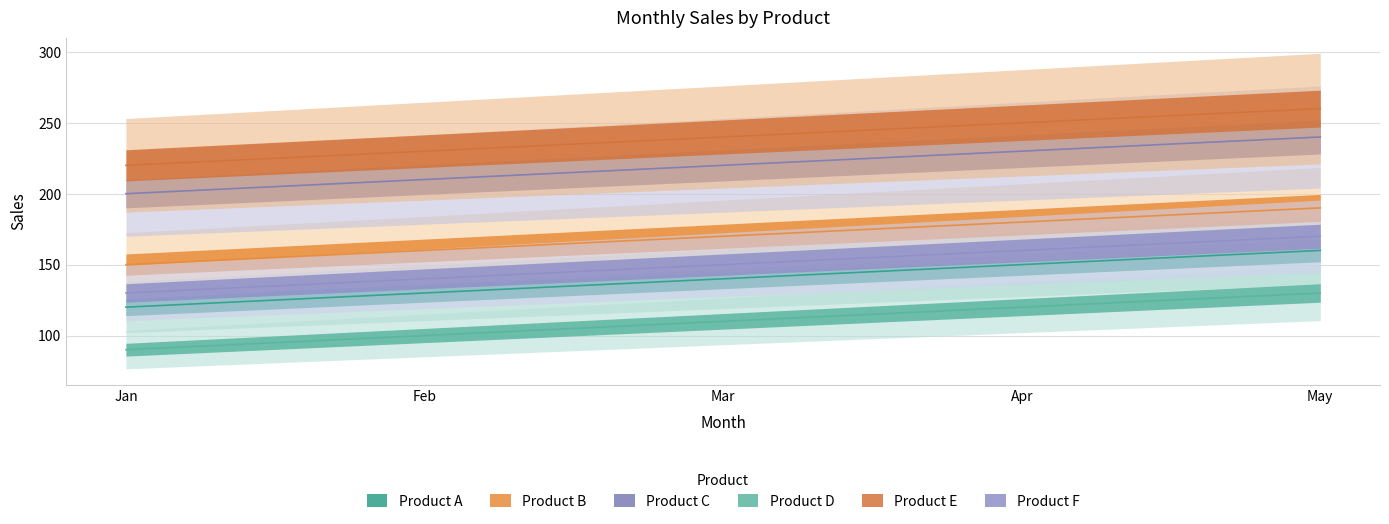

True or false: Product A has more than 0 points higher than both neighbors.

False